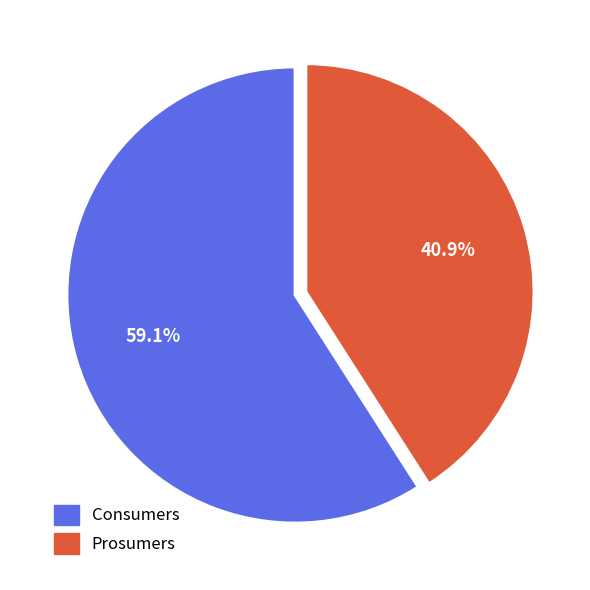

Combined, do Prosumers and Consumers account for over 50%?

Yes